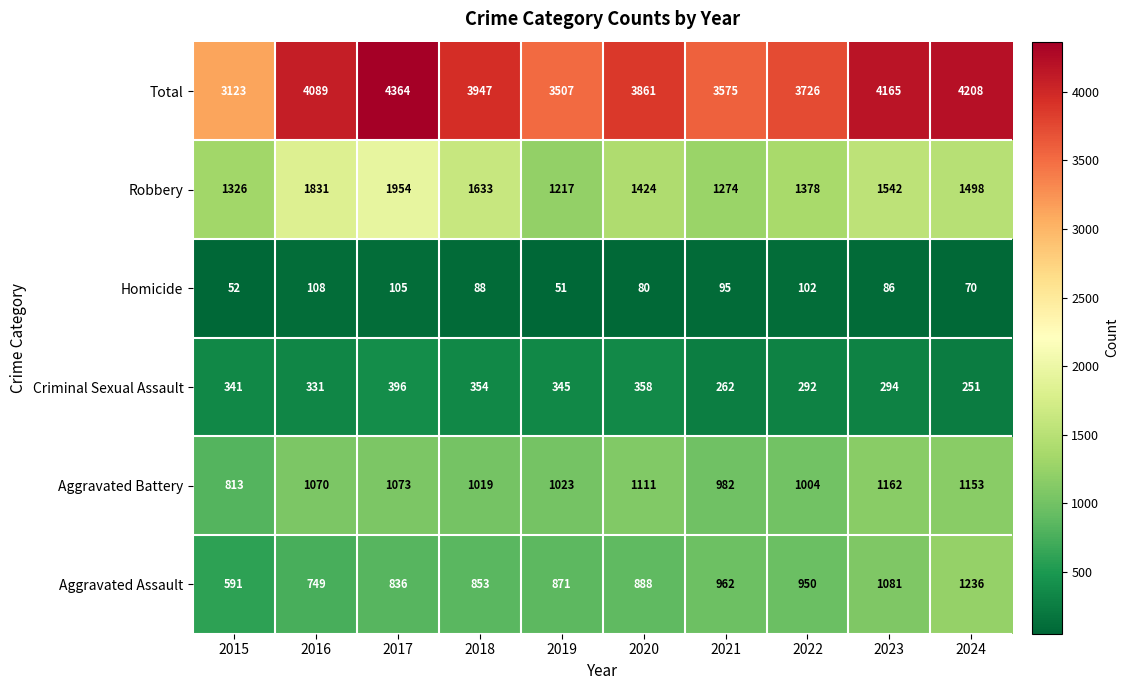

What is the minimum value shown in the chart?

51